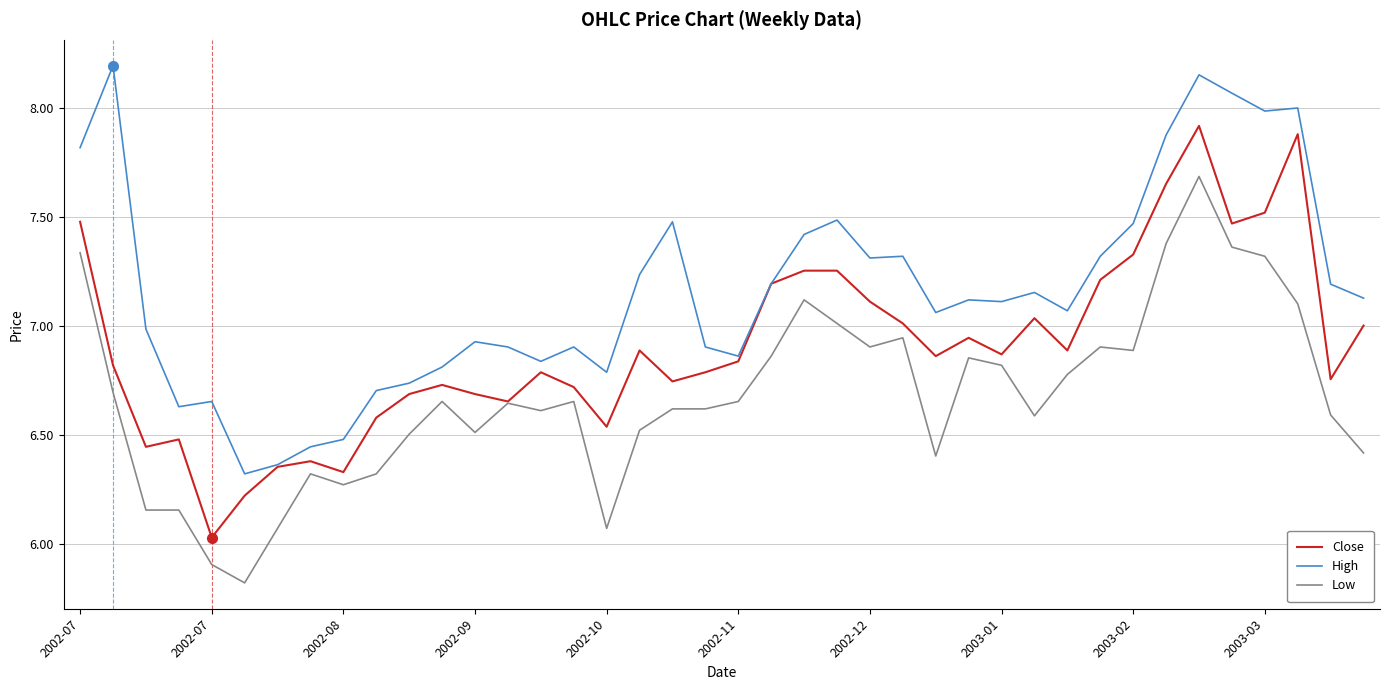

Which series has the largest total across all categories?

High